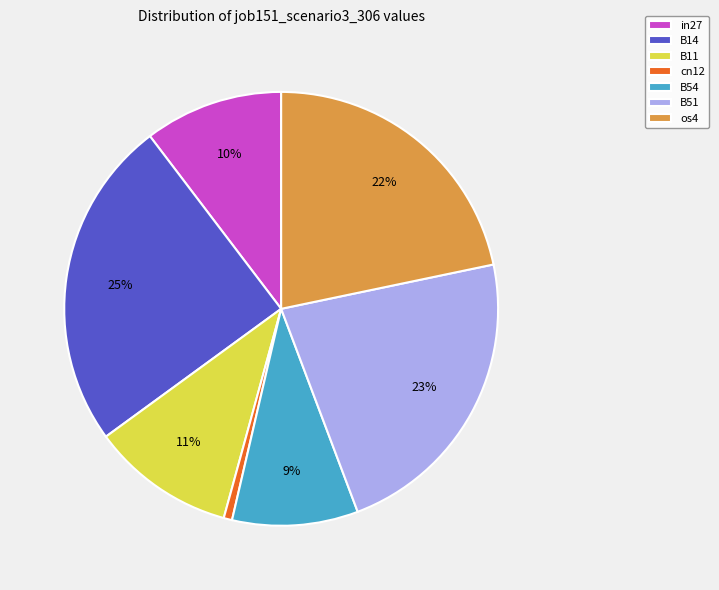

To the nearest percent, what is the combined percentage of B11 and B54?

20%